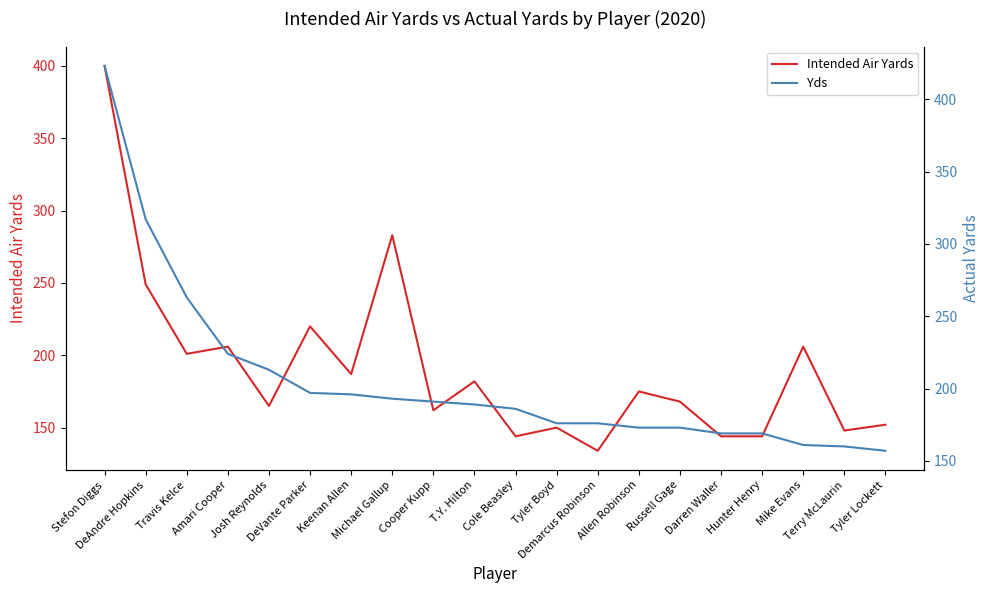

What is the value of the Intended Air Yards point at the 15th from the left?

168